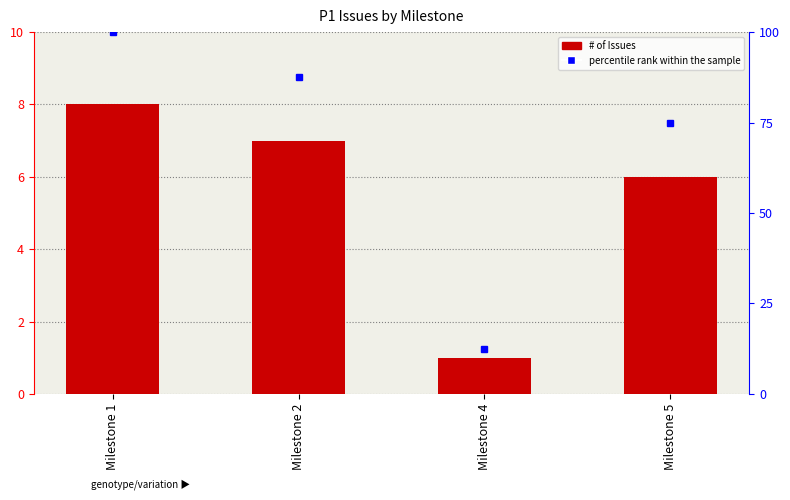

How many categories are shown in the chart?

4